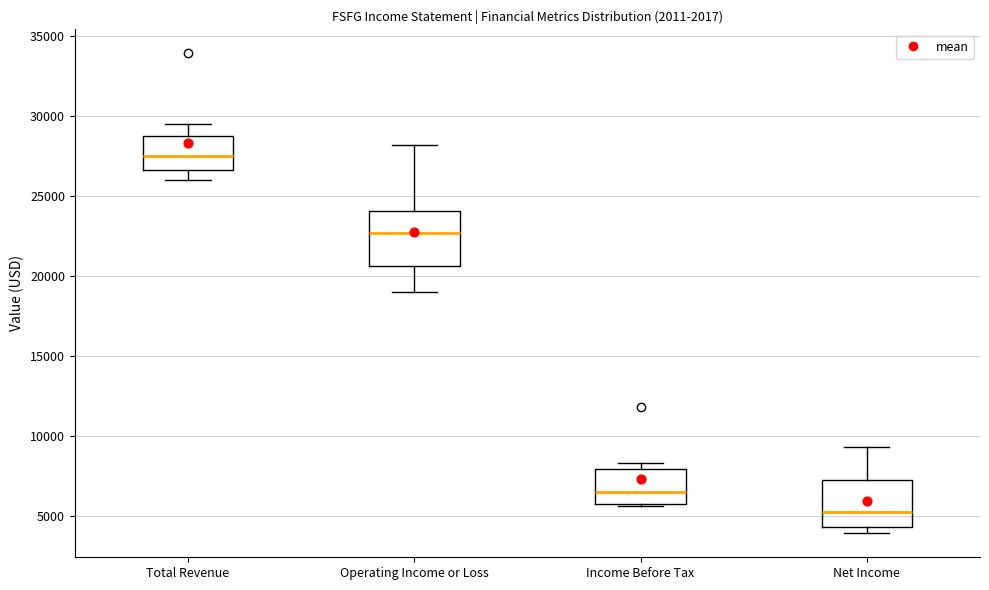

Reading left to right, read every box against the y-axis: the position of its median line, the range the box covers, and the ends of its whiskers. The values are not printed on the chart, so give them approximately, as read against the axis.

Total Revenue: median 27500, box 26500 to 29000, whiskers 26000 to 29500
Operating Income or Loss: median 22500, box 20500 to 24000, whiskers 19000 to 28000
Income Before Tax: median 6500, box 5500 to 8000, whiskers 5500 to 8500
Net Income: median 5000, box 4500 to 7000, whiskers 4000 to 9500